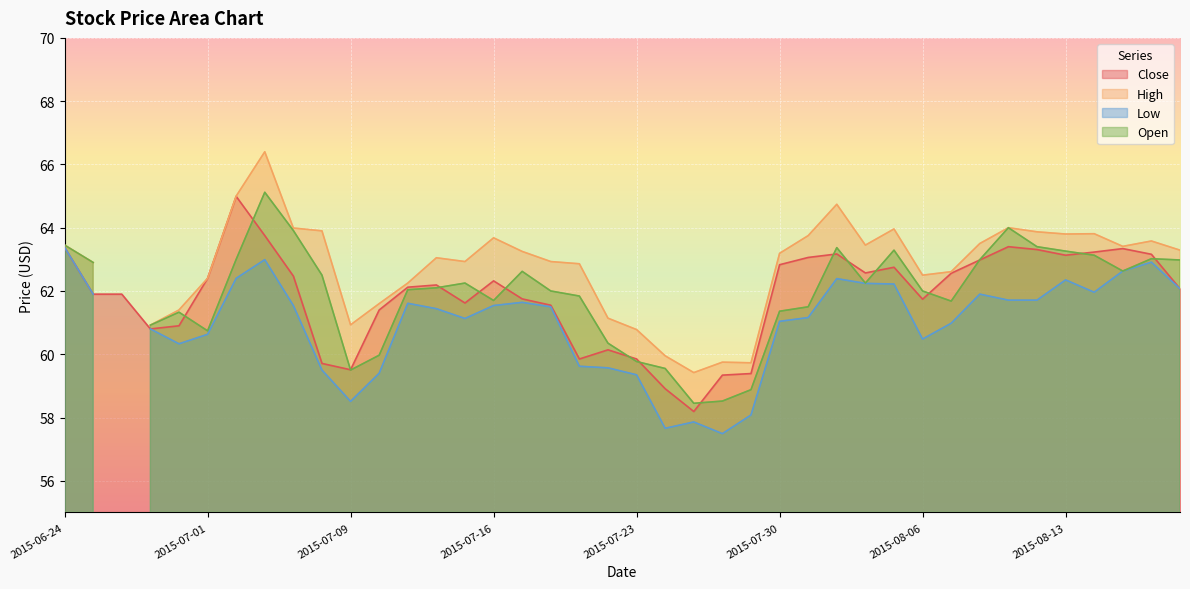

True or false: Low has more than 1 points higher than both neighbors.

True